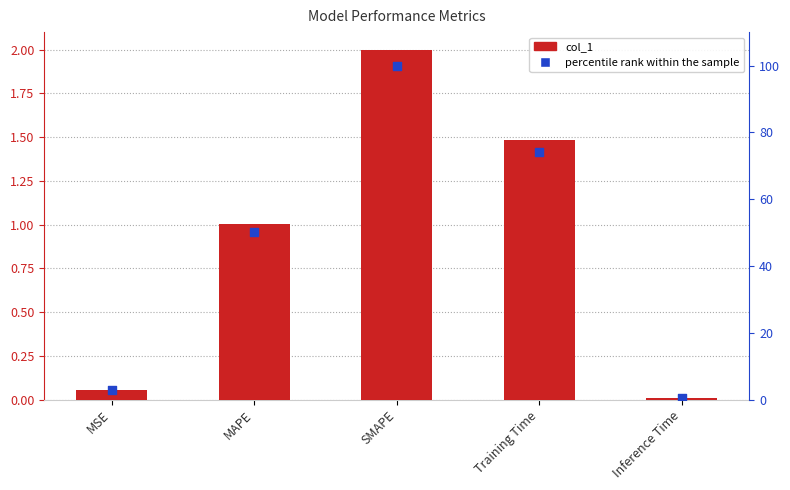

At how many categories does at least one series exceed 81?

1